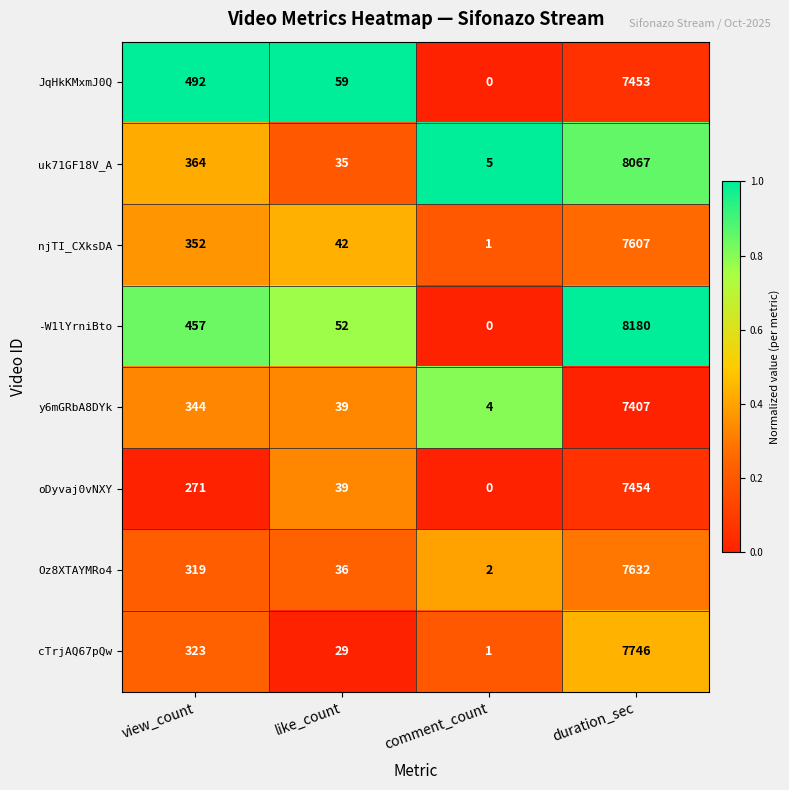

Which series has the largest total across all categories?

-W1lYrniBto